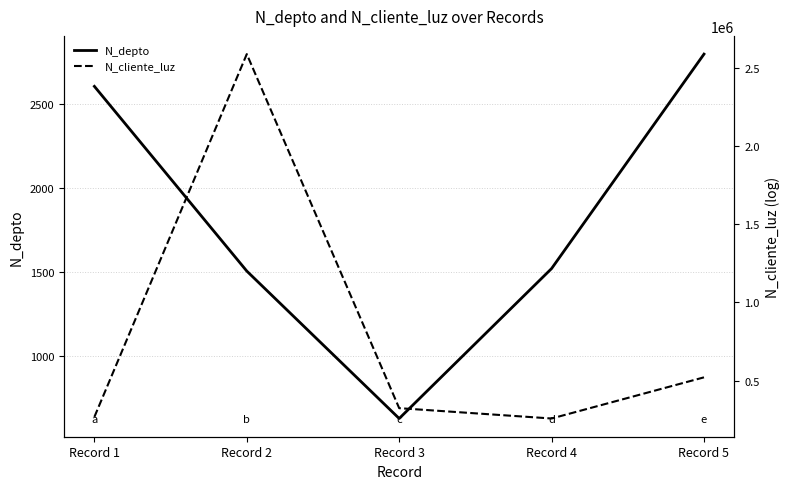

Rank the categories by N_cliente_luz value from lowest to highest.

Record 4, Record 1, Record 3, Record 5, Record 2